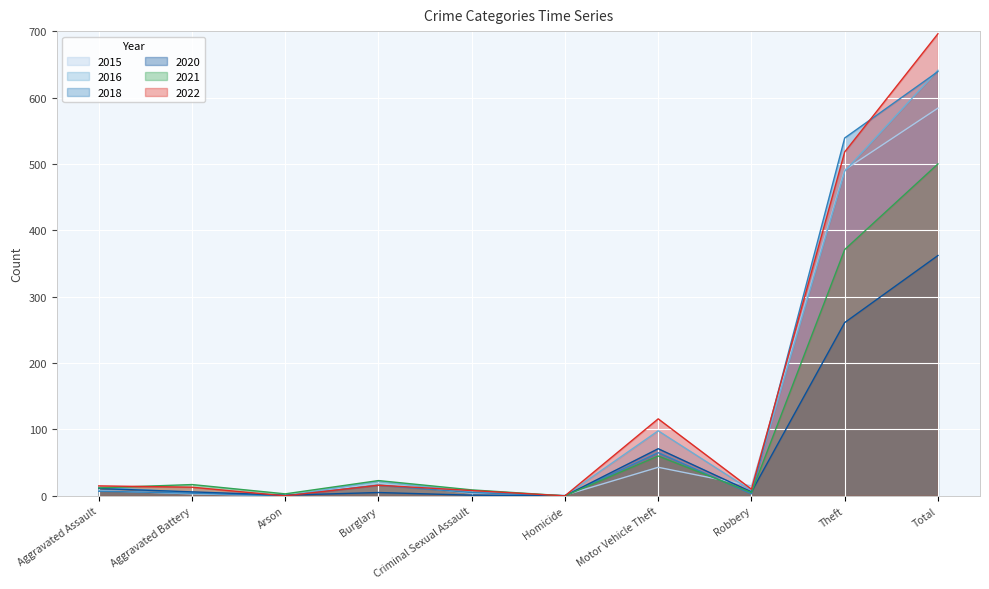

Reading right to left, extract all data points from this chart.

2016: Total=641	Theft=489	Robbery=8	Motor Vehicle Theft=98	Homicide=0	Criminal Sexual Assault=6	Burglary=22	Arson=0	Aggravated Battery=5	Aggravated Assault=13
2018: Total=639	Theft=539	Robbery=3	Motor Vehicle Theft=65	Homicide=0	Criminal Sexual Assault=5	Burglary=16	Arson=0	Aggravated Battery=4	Aggravated Assault=7
2020: Total=362	Theft=261	Robbery=6	Motor Vehicle Theft=71	Homicide=0	Criminal Sexual Assault=1	Burglary=5	Arson=1	Aggravated Battery=6	Aggravated Assault=11
2022: Total=696	Theft=518	Robbery=10	Motor Vehicle Theft=116	Homicide=0	Criminal Sexual Assault=8	Burglary=16	Arson=0	Aggravated Battery=13	Aggravated Assault=15
2021: Total=500	Theft=371	Robbery=5	Motor Vehicle Theft=60	Homicide=0	Criminal Sexual Assault=9	Burglary=23	Arson=3	Aggravated Battery=17	Aggravated Assault=12
2015: Total=584	Theft=491	Robbery=15	Motor Vehicle Theft=43	Homicide=1	Criminal Sexual Assault=4	Burglary=19	Arson=0	Aggravated Battery=3	Aggravated Assault=8